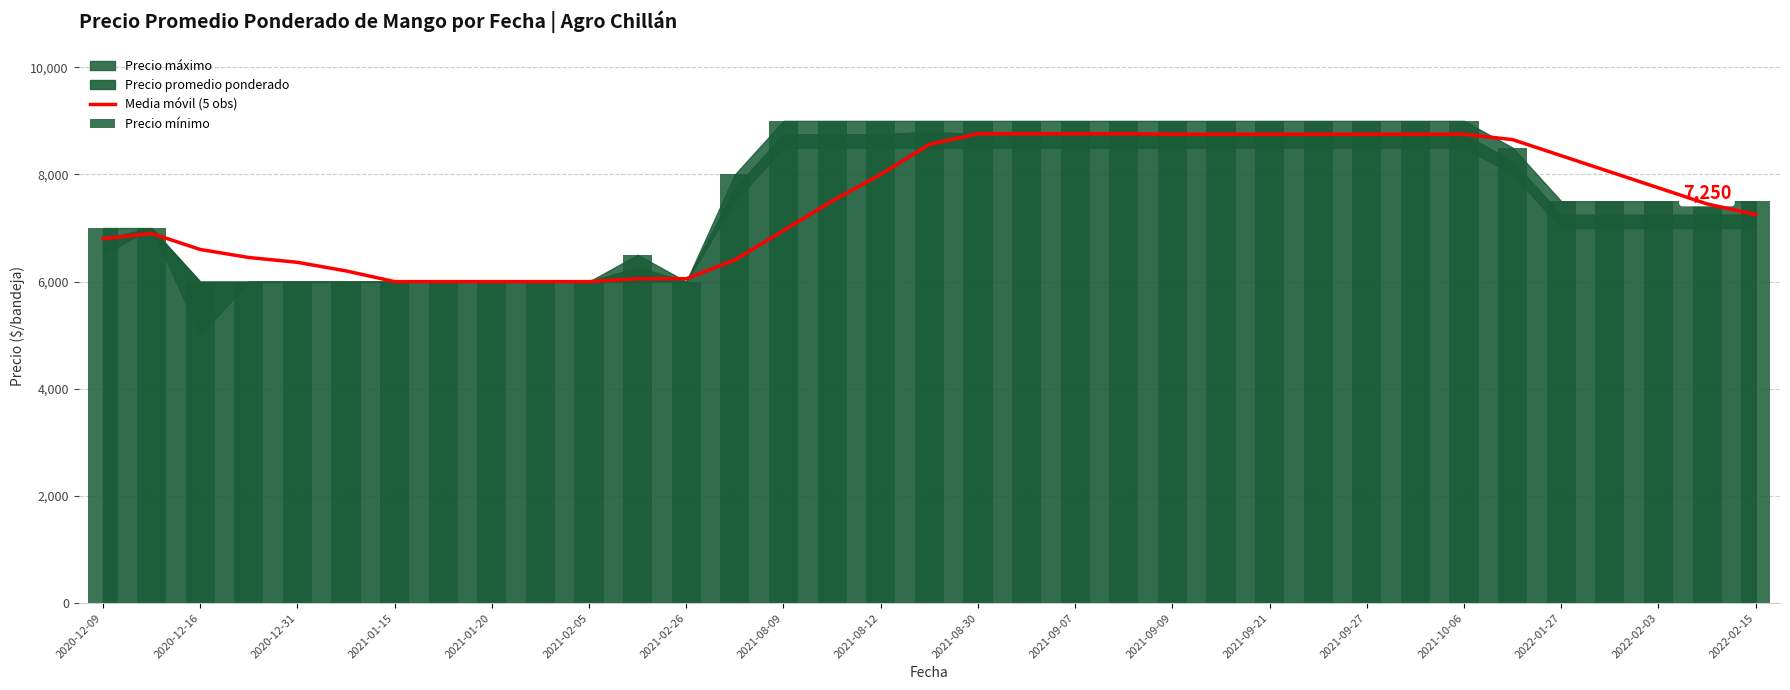

What is the label of the 9th bar from the left?

2021-01-20